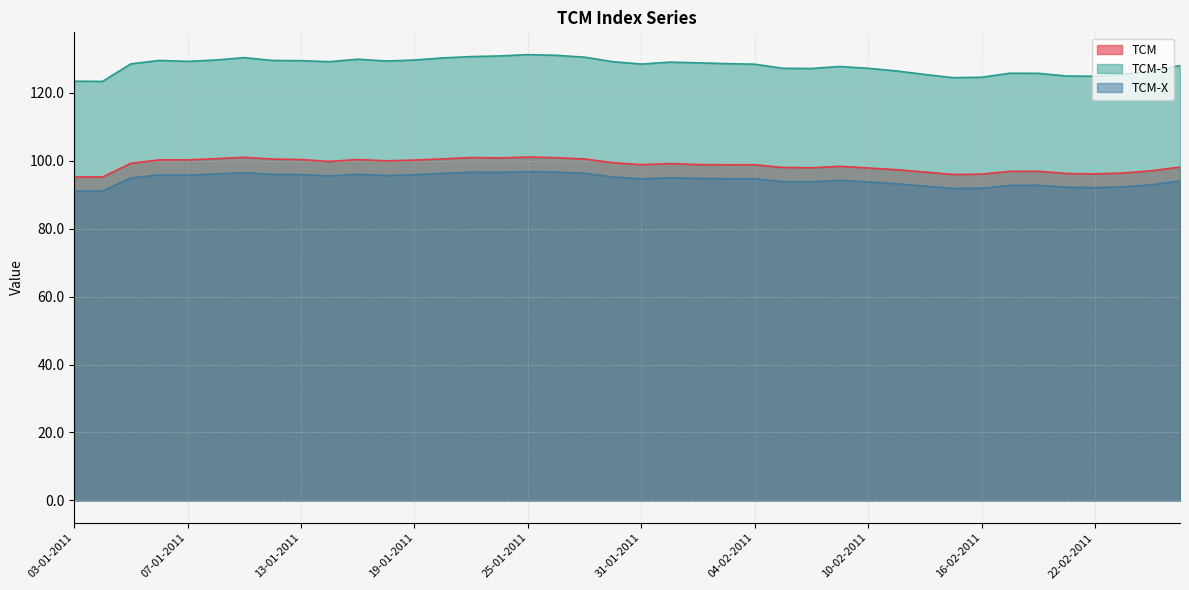

What is the sum of the TCM-X values at 25-02-2011 and 10-02-2011?

187.7